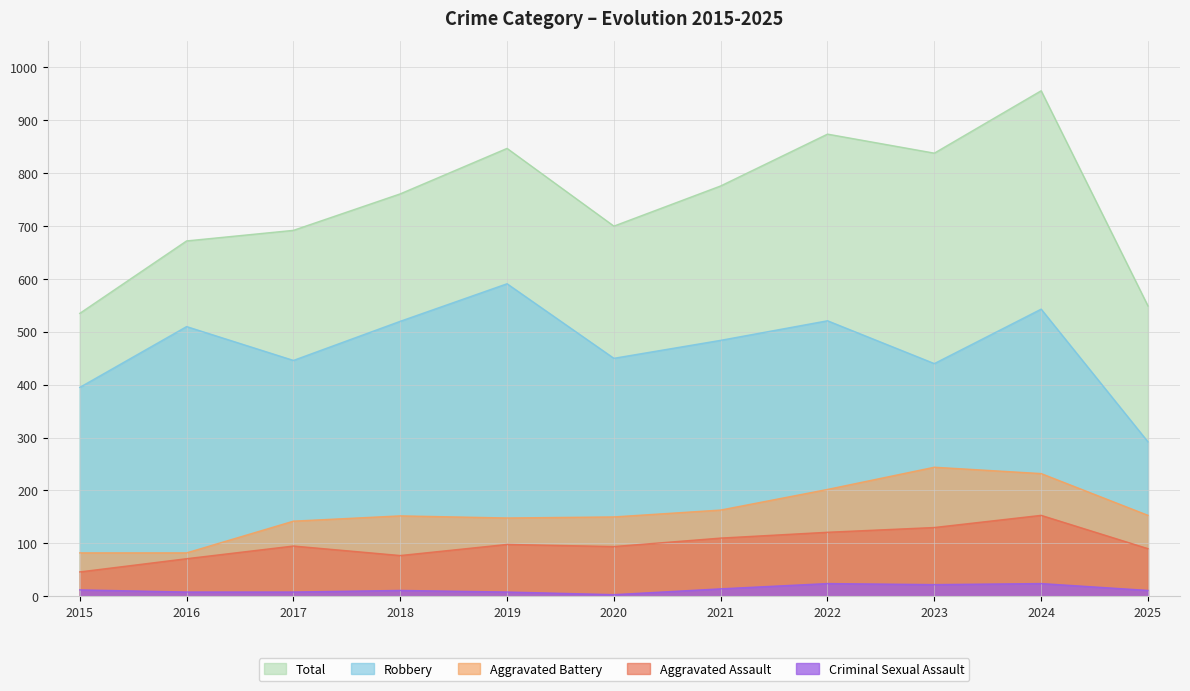

What is the greatest value displayed?

956